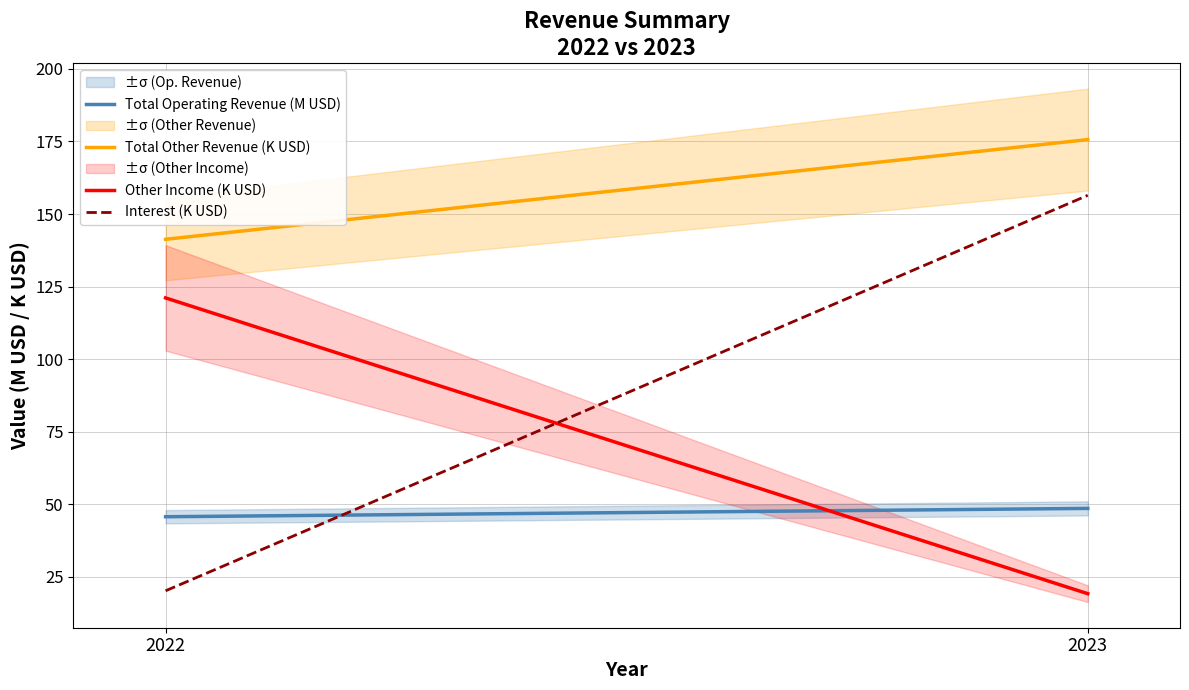

How many categories are shown in the chart?

2